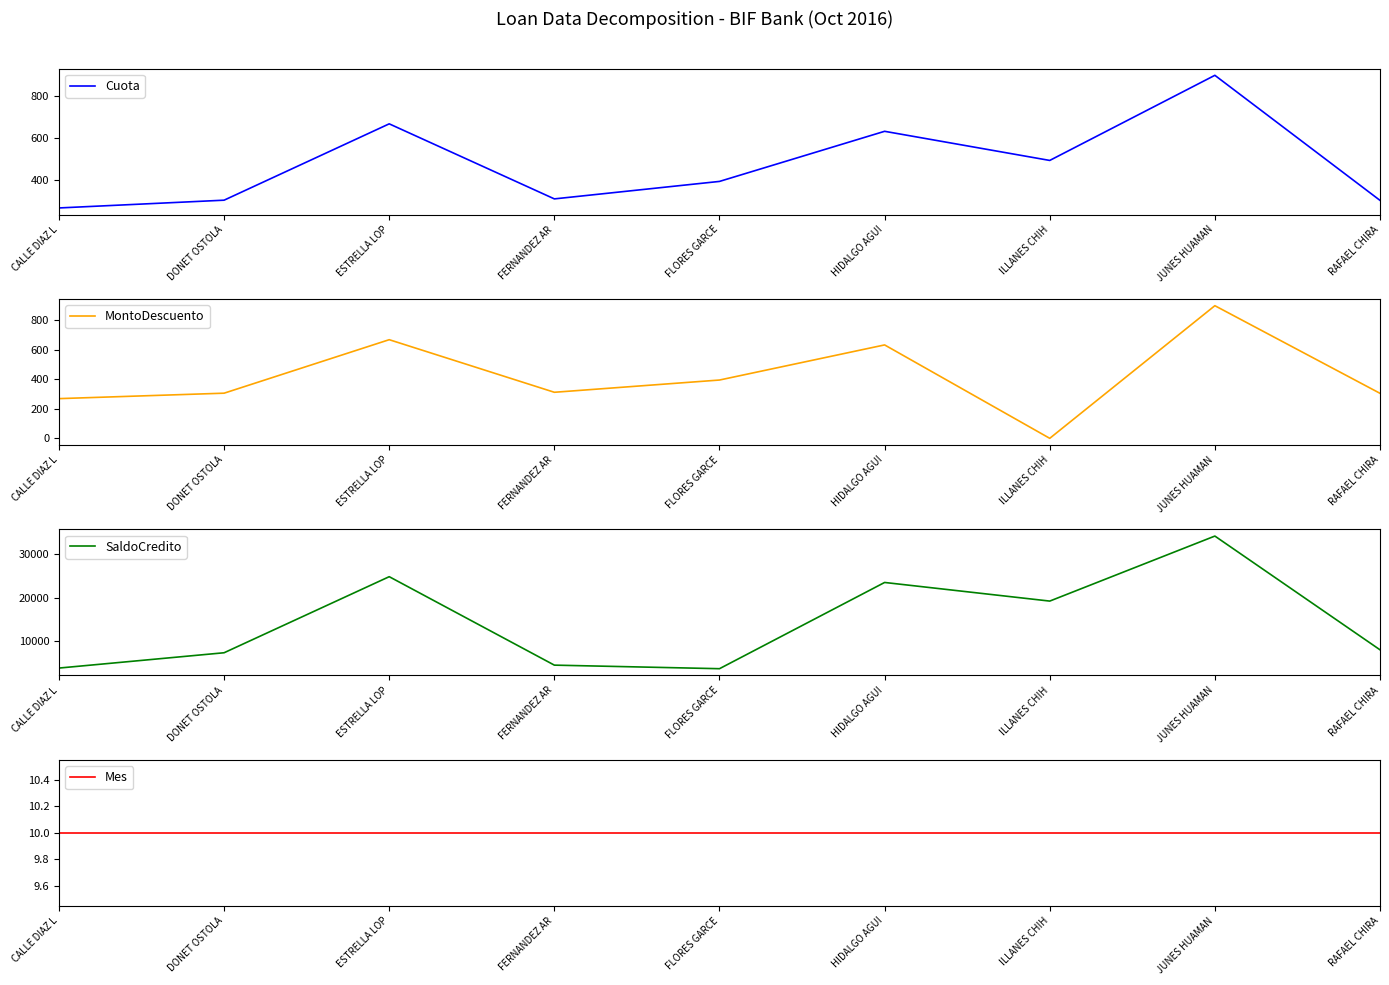

True or false: SaldoCredito has more than 1 interior local peaks.

True